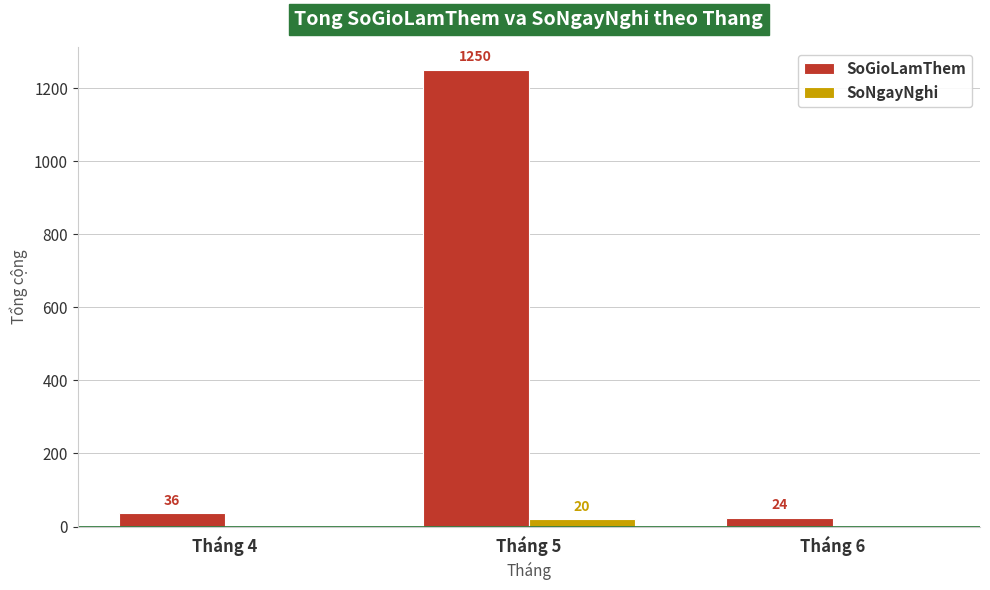

Reading left to right, what are all the values shown in this chart?

SoGioLamThem: 36	1250	24
SoNgayNghi: 0	20	0